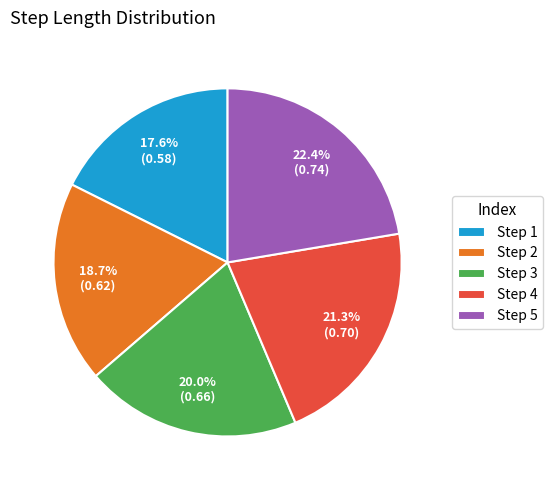

Do Step 4 and Step 3 together represent more than half of the pie?

No